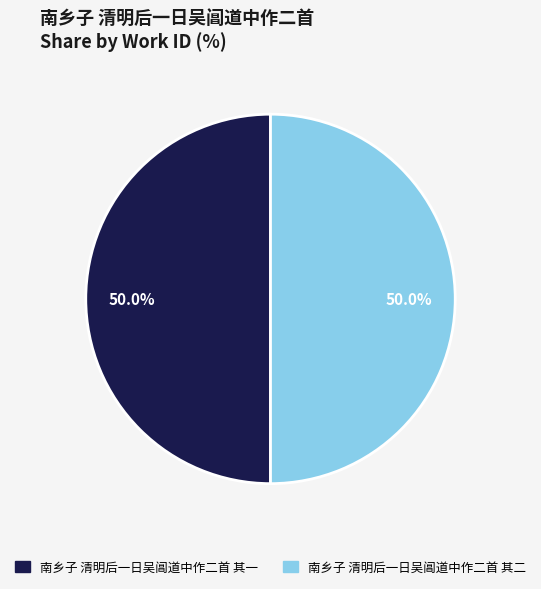

What portion of the pie excludes 南乡子 清明后一日吴阊道中作二首 其一?

50.0%